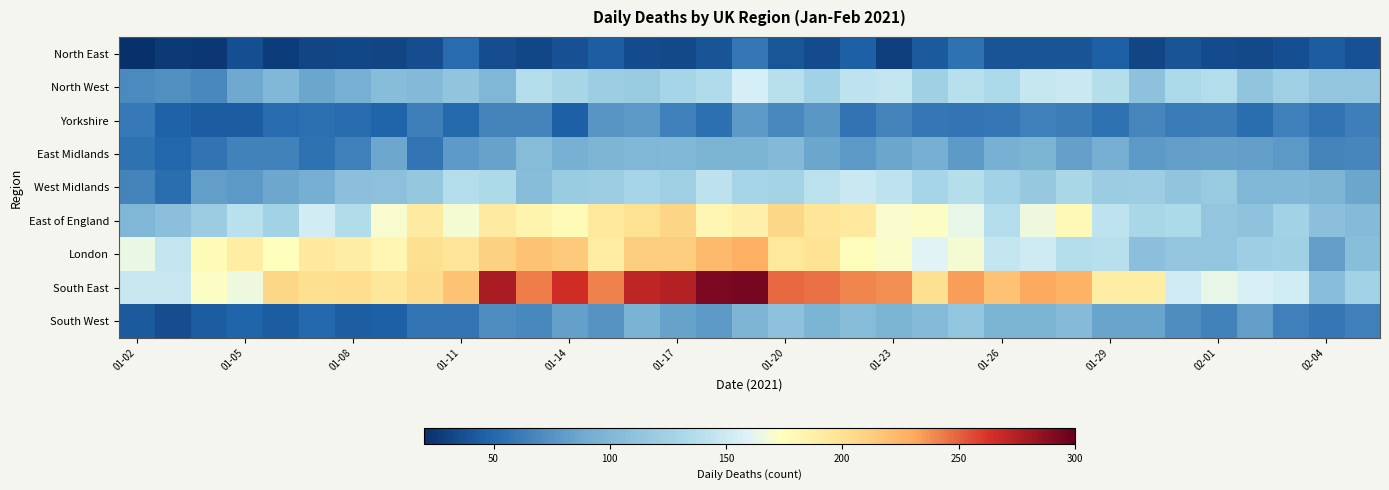

What is the minimum value shown in the chart?

20